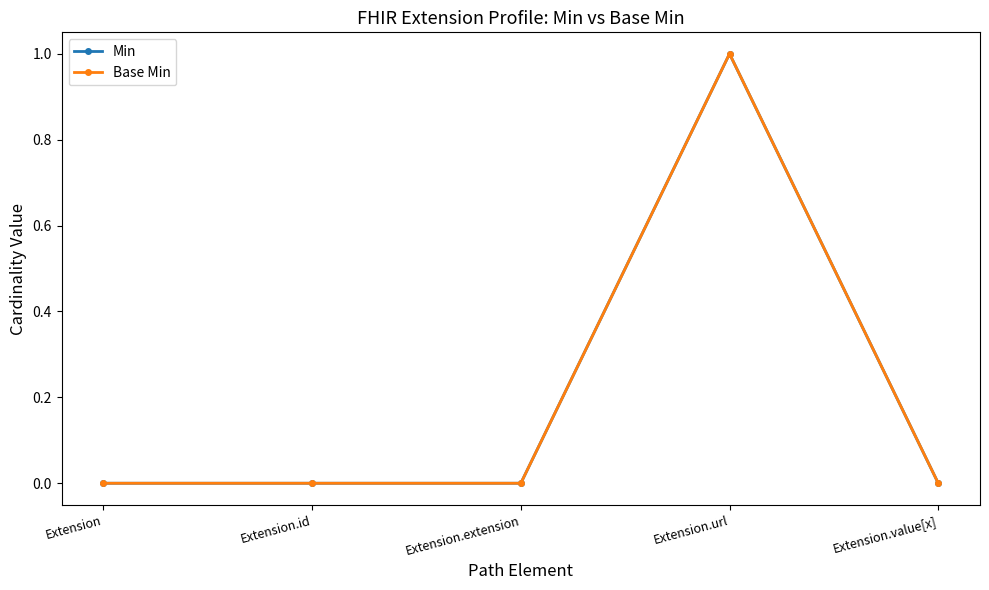

List the labels in order of Base Min value, smallest first.

Extension, Extension.id, Extension.extension, Extension.value[x], Extension.url